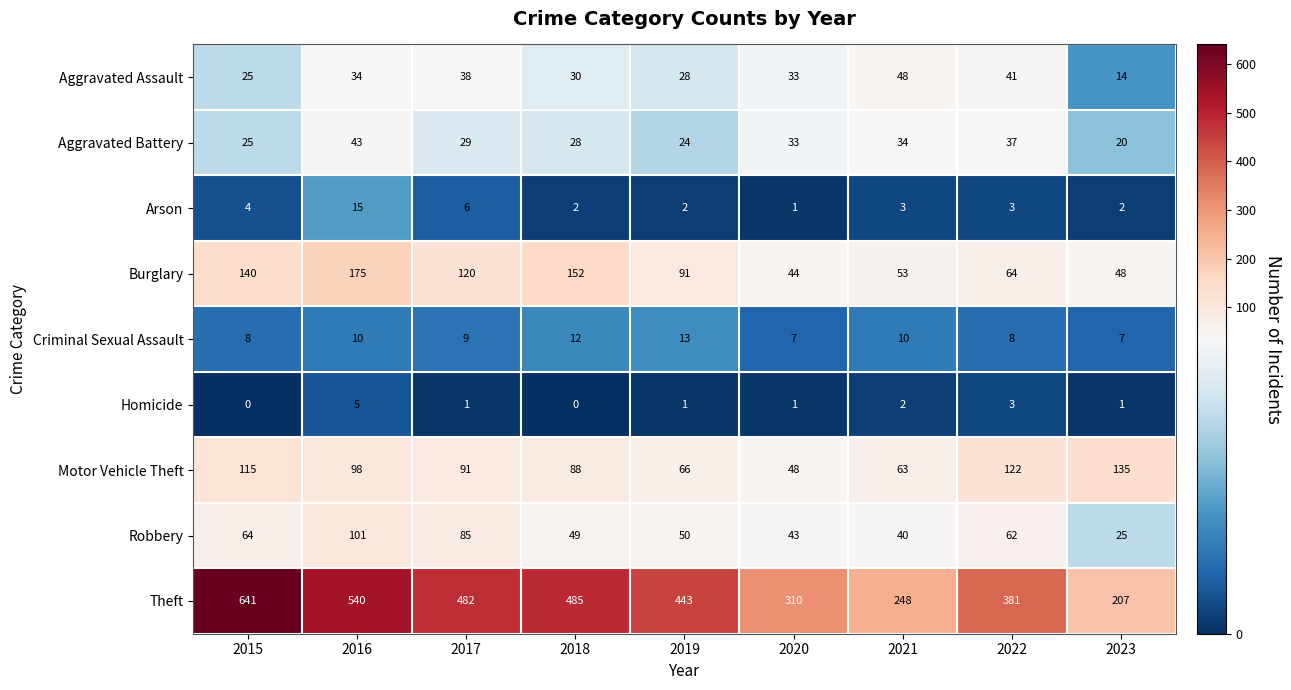

What is the difference between the Criminal Sexual Assault values at 2015 and 2019?

5